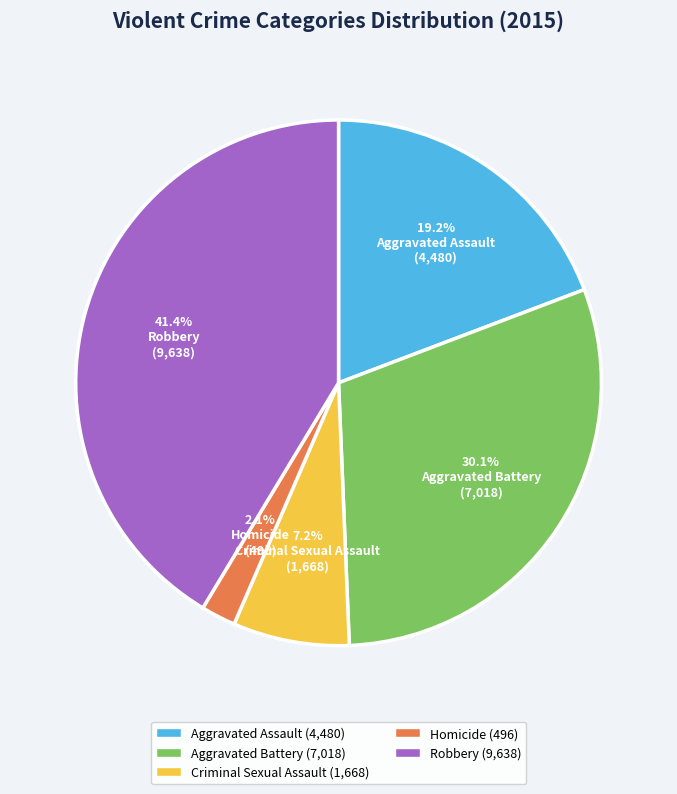

To the nearest percent, what percentage of the pie is Criminal Sexual Assault?

7%